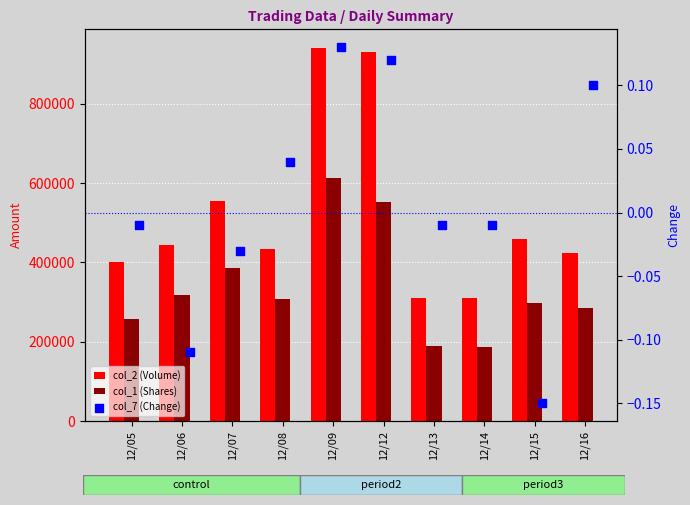

What is the total value across all series at 12/16?

708590.1